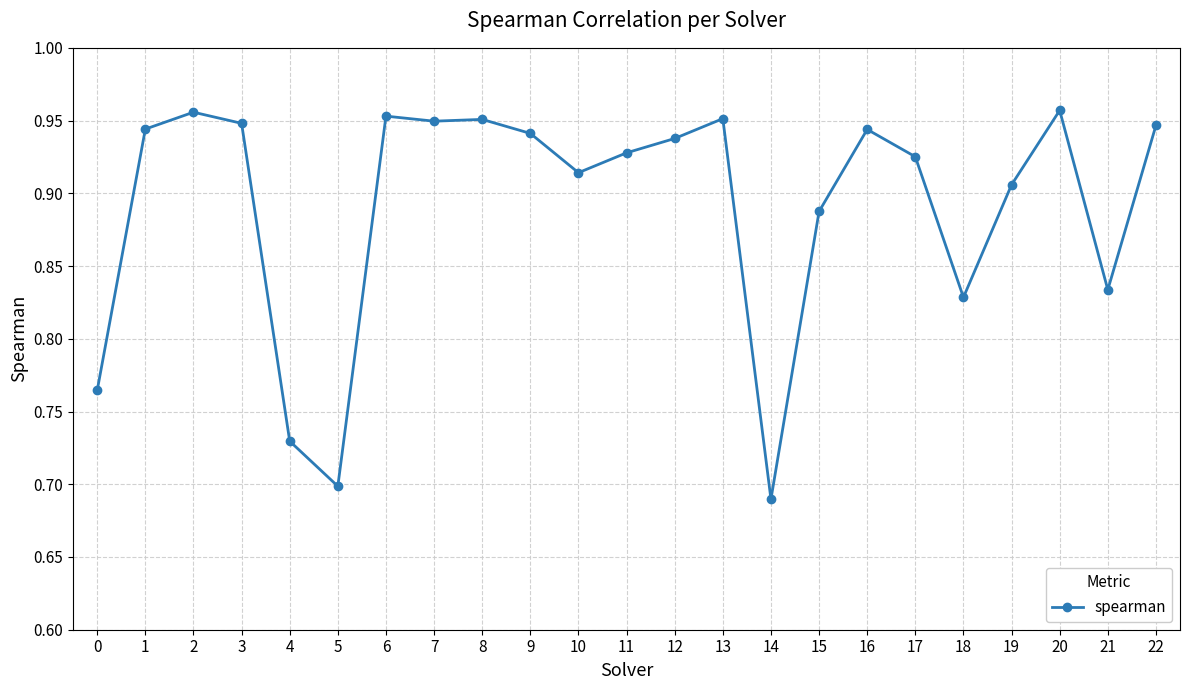

Where is the data nearest to the value 0?

14